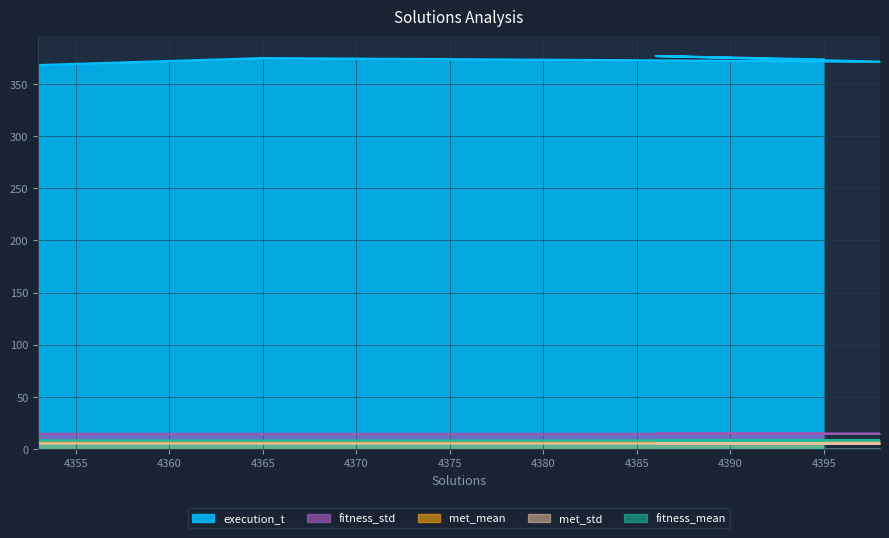

Reading left to right, transcribe all the data shown in this chart.

execution_t: 4395=373.5	4386=376.9	4398=371.4	4365=374.9	4353=368.2
fitness_mean: 4395=8.5	4386=8.3	4398=8.4	4365=8.3	4353=8.4
fitness_std: 4395=14.8	4386=14.7	4398=14.7	4365=14.6	4353=14.7
met_std: 4395=5.3	4386=5.3	4398=5.3	4365=5.3	4353=5.3
met_mean: 4395=6.3	4386=6.2	4398=6.3	4365=6.2	4353=6.3